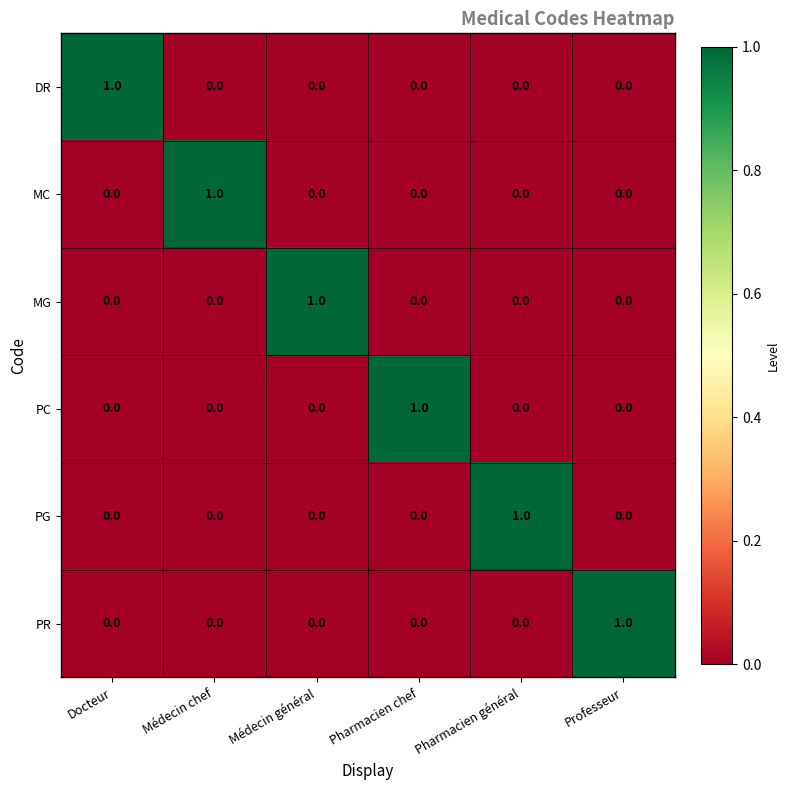

Is it true that MC equals 0 at Professeur?

True